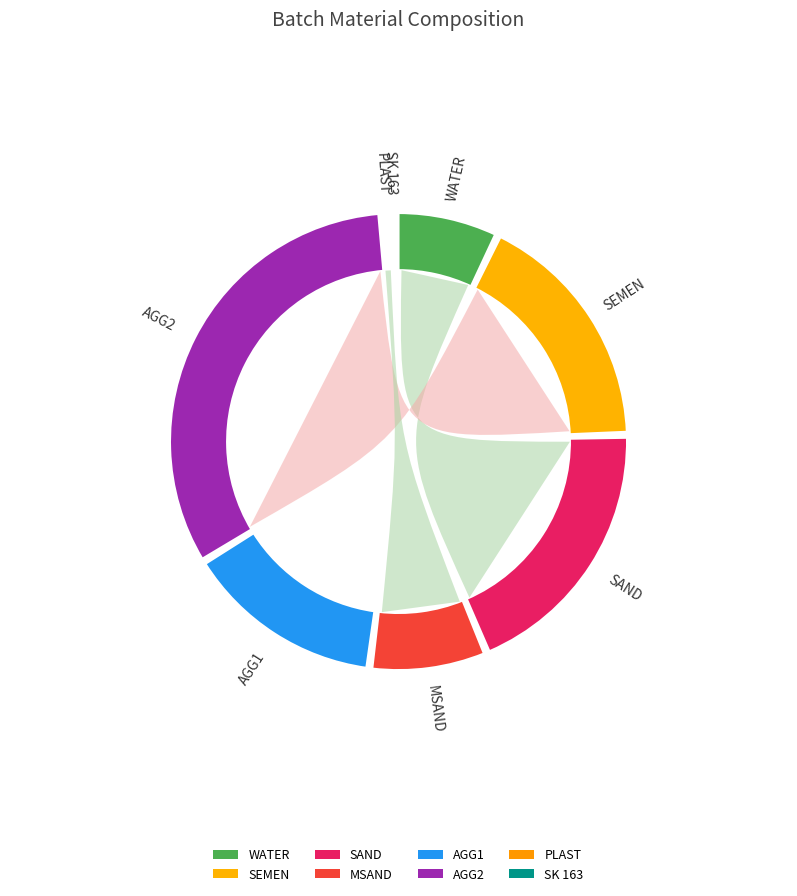

To the nearest percent, what is the difference between the largest and smallest slice percentages?

33%